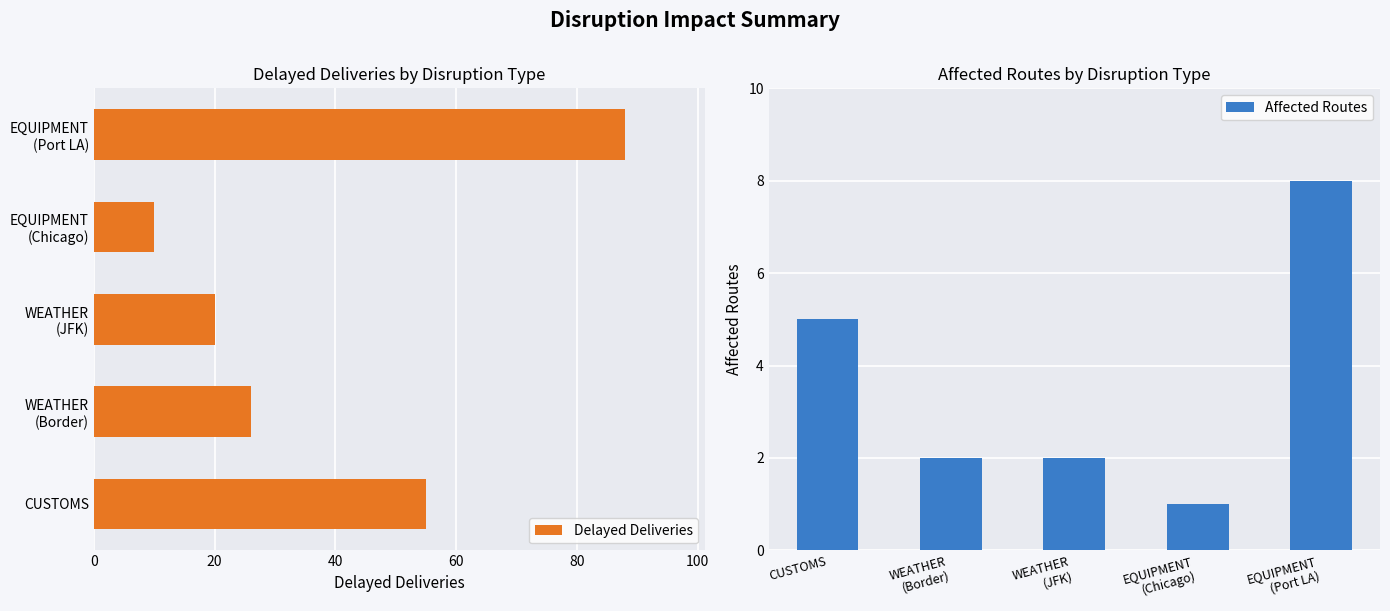

What is the sum of all Affected Routes values?

18